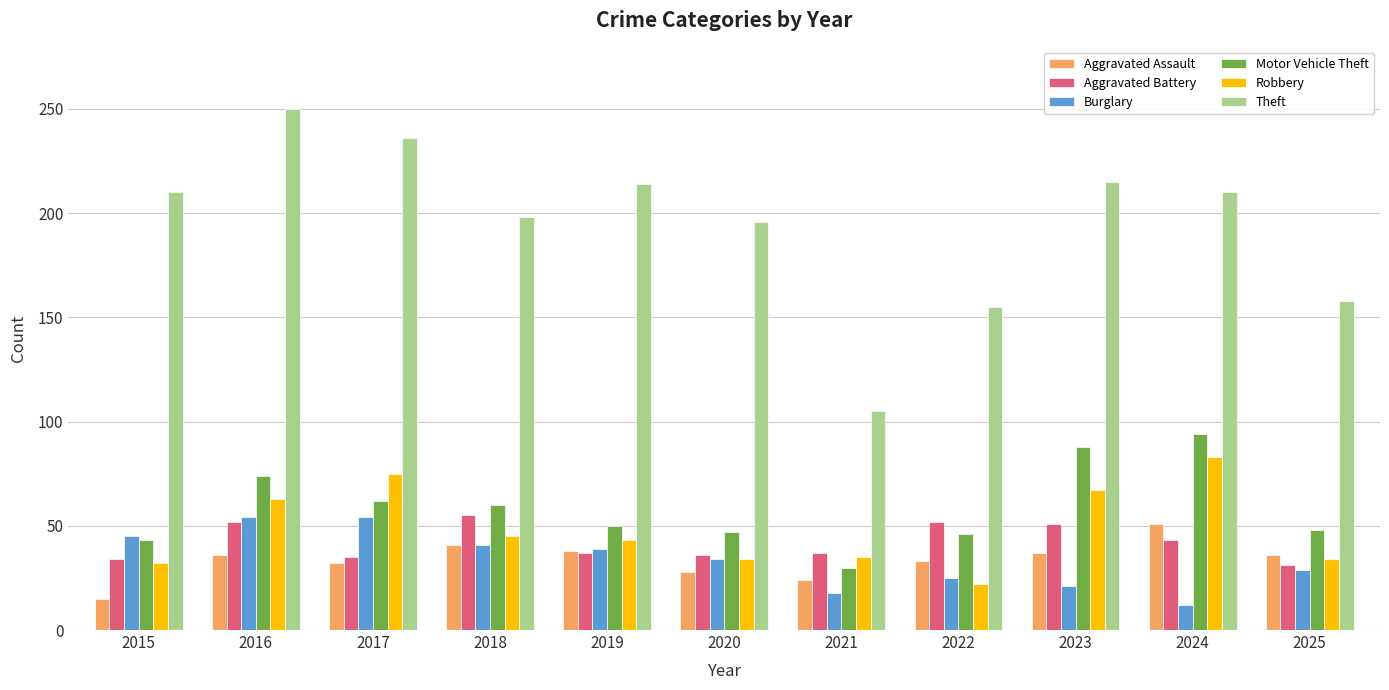

The value of Robbery at 2021 is 13. True or false?

False